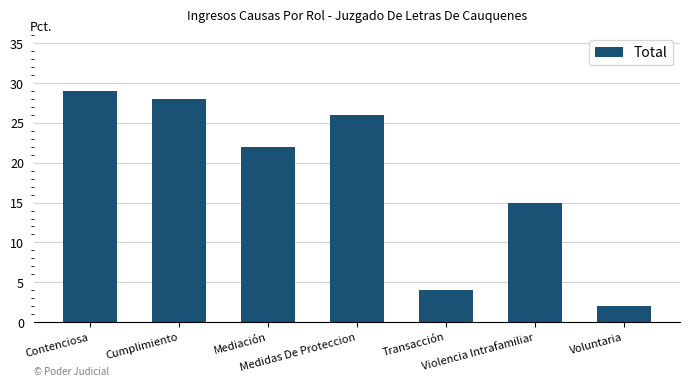

How many distinct data groups are displayed?

1